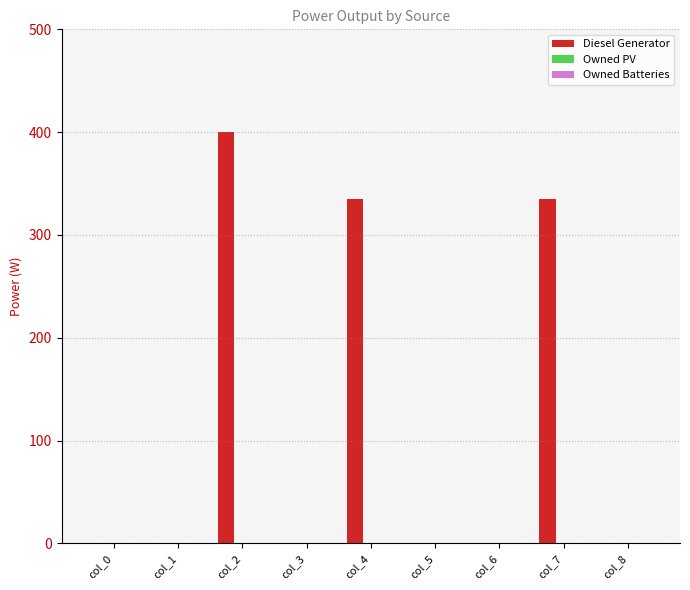

Reading left to right, extract all data points from this chart.

col_0=0	col_1=0	col_2=400	col_3=0	col_4=335	col_5=0	col_6=0	col_7=335	col_8=0